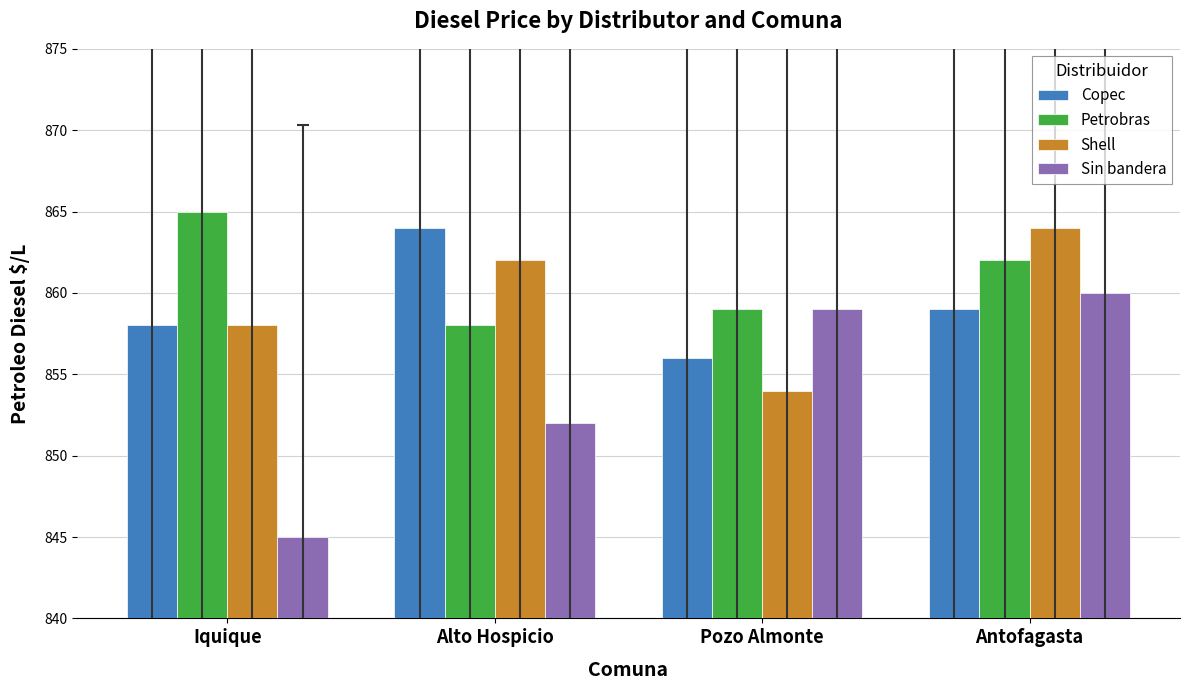

What is the label of the 3rd bar from the left?

Pozo Almonte